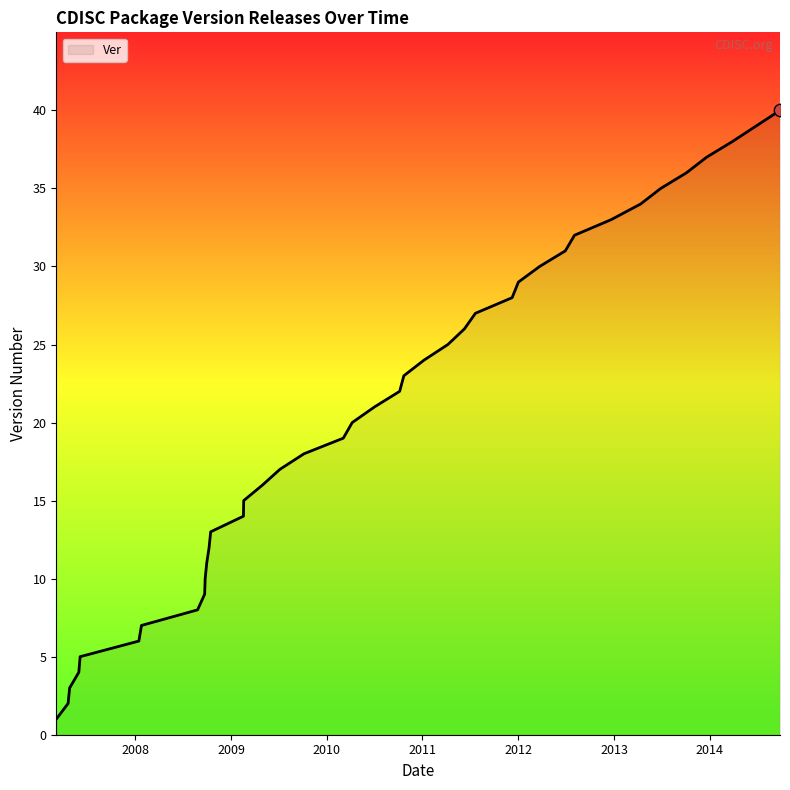

What is the difference between the maximum and minimum values?

39